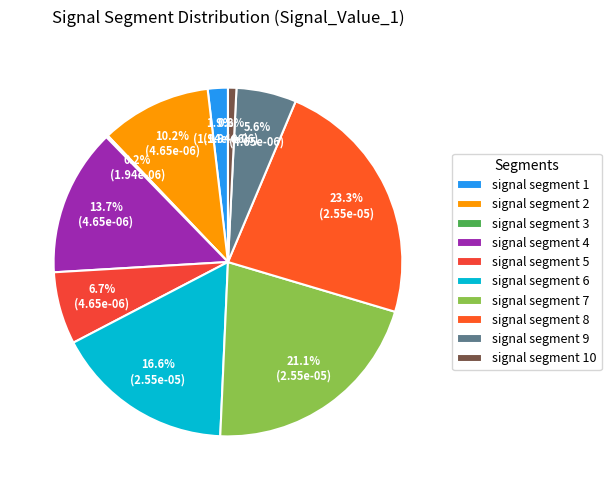

True or false: signal segment 9 accounts for 15% of the total.

False